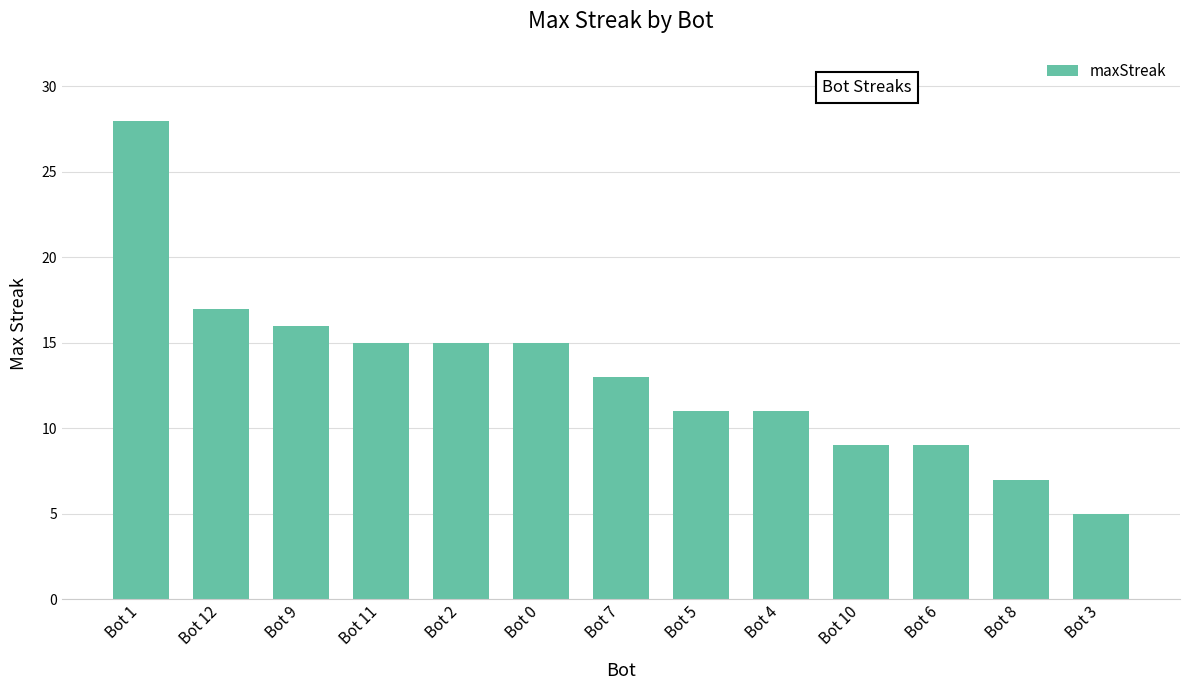

What is the change in value from Bot 9 to Bot 5?

-5